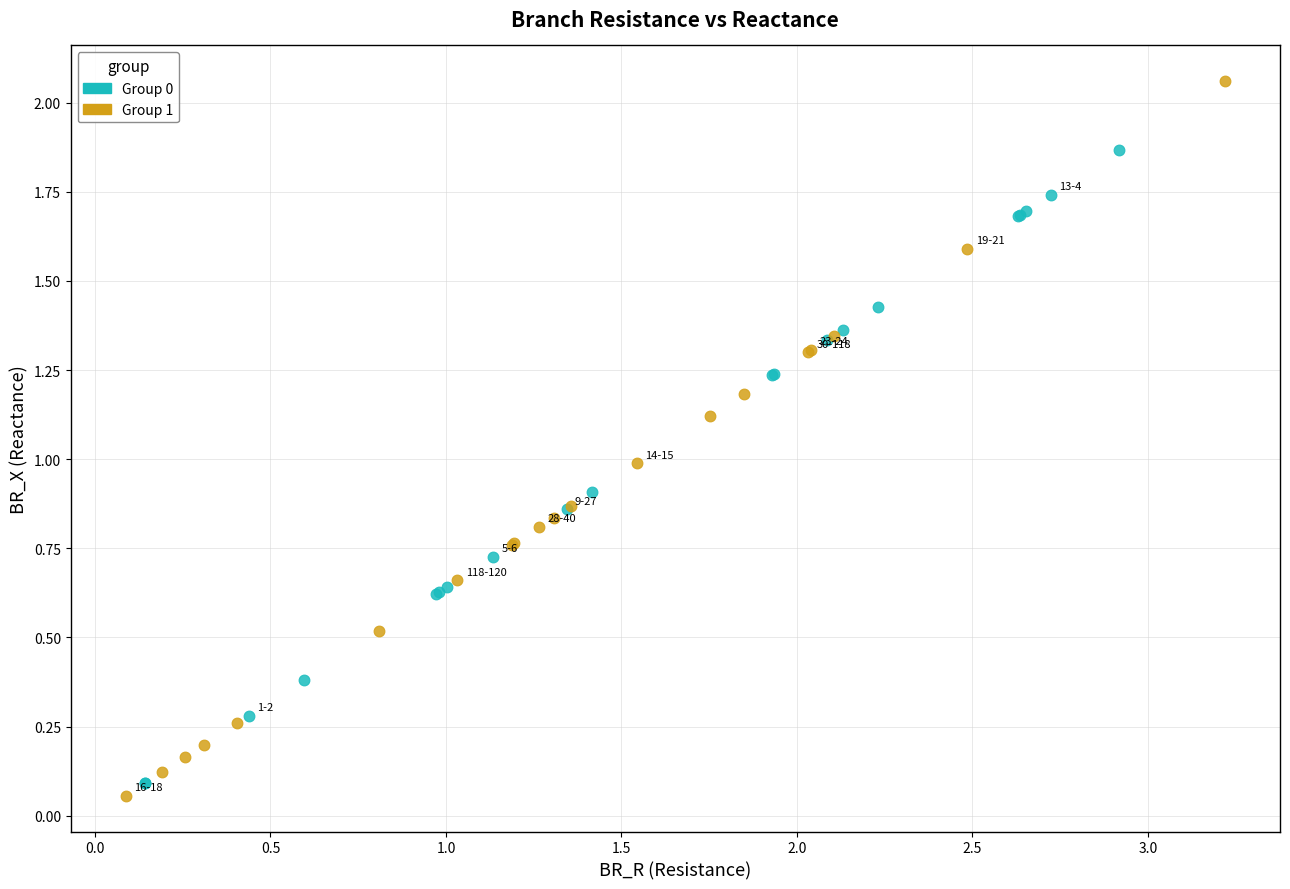

Which series reaches the maximum Y coordinate?

Group 1